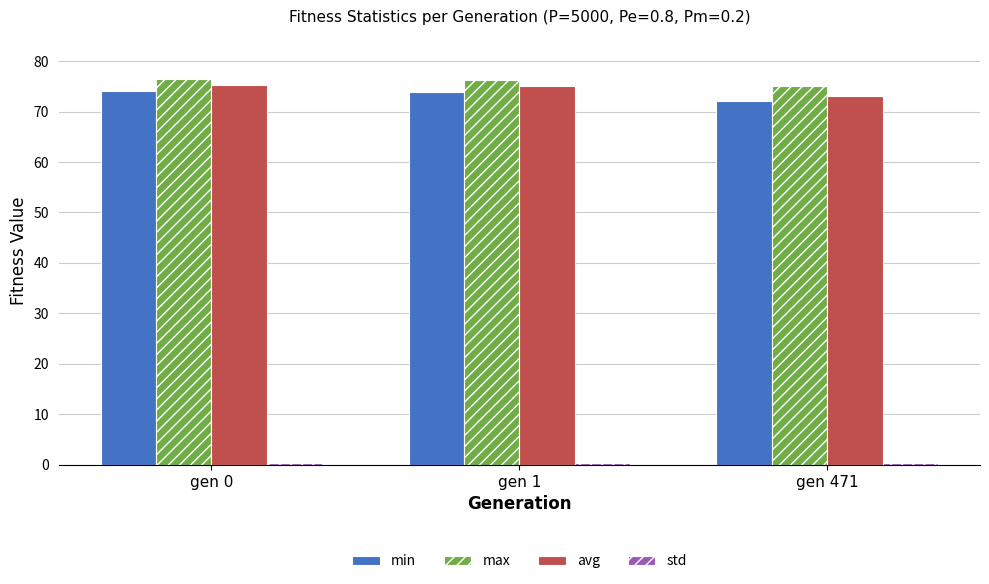

Is the value of min at gen 471 greater than the value of avg at gen 0?

No